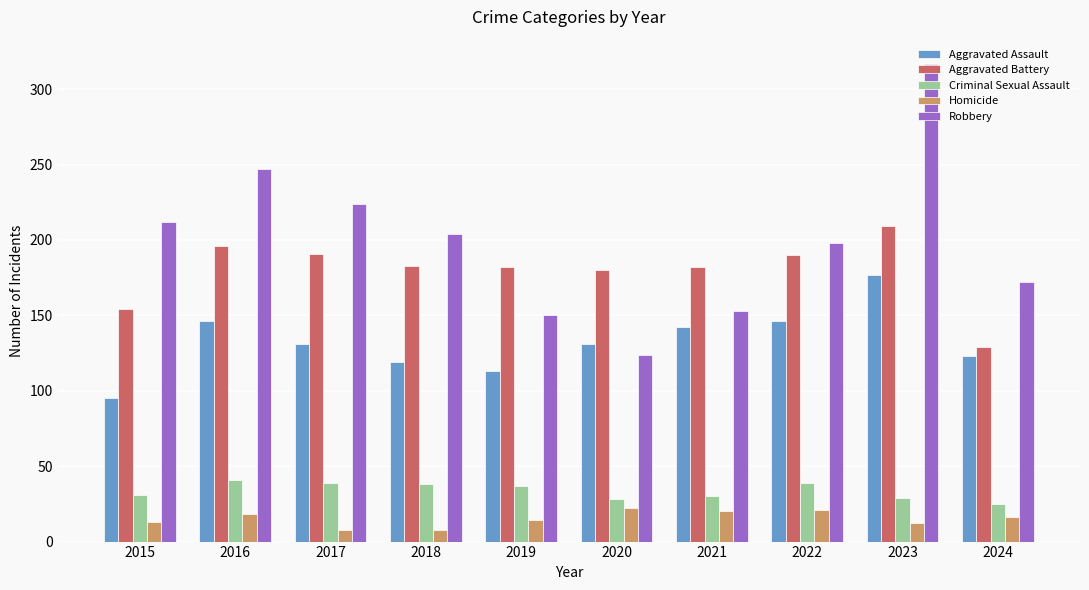

Between 2019 and 2024, which series saw the biggest shift?

Aggravated Battery